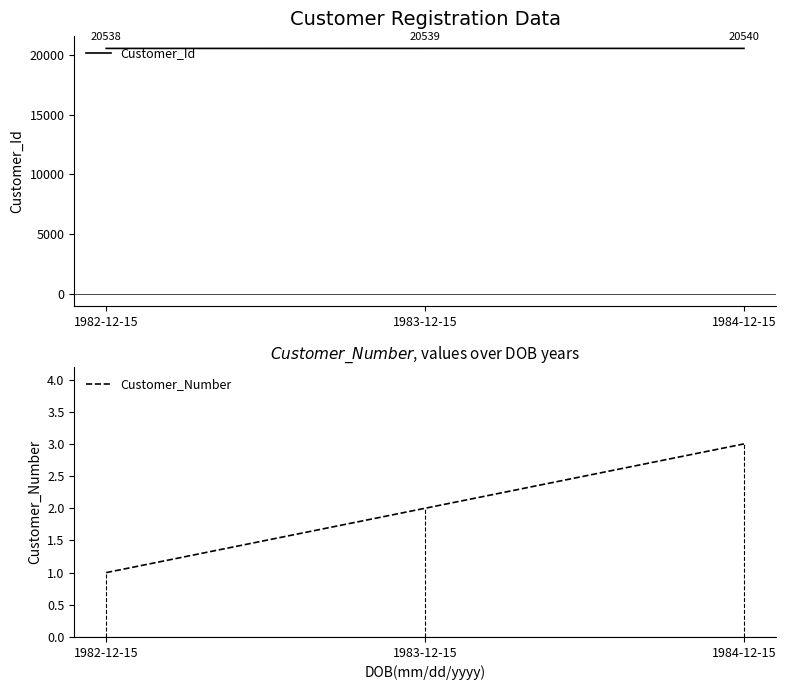

At which label does Customer_Number reach its peak?

1984-12-15